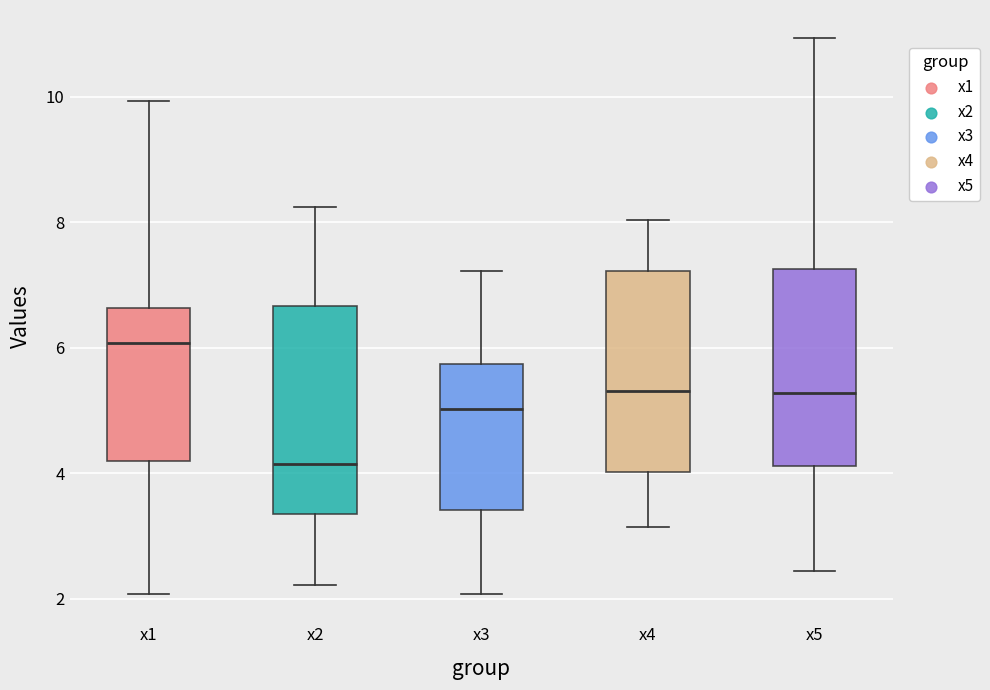

Which box has the lowest median line?

x2